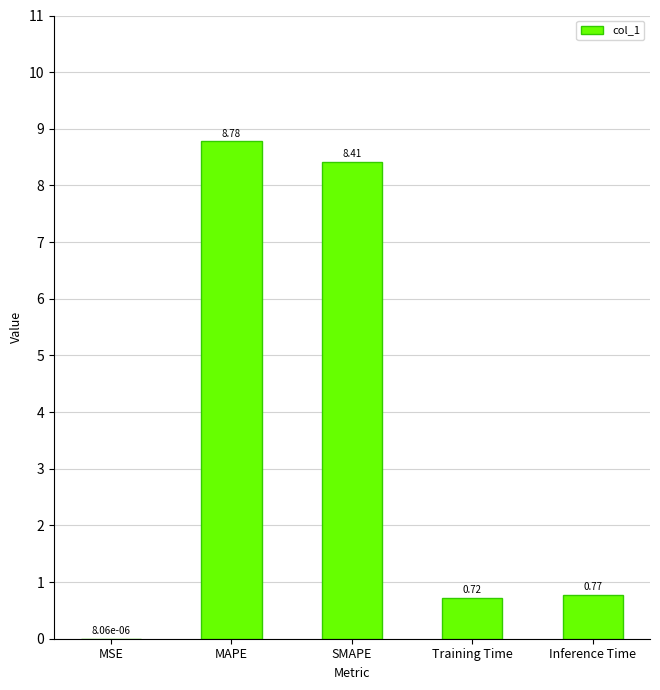

At which category does the chart reach its peak across all series?

MAPE